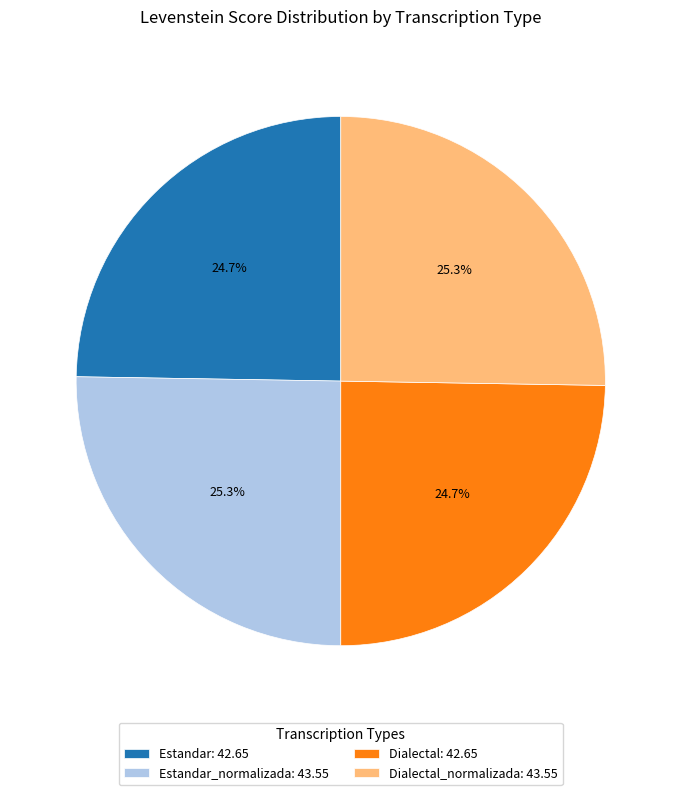

To the nearest percent, what is the average slice percentage?

25%